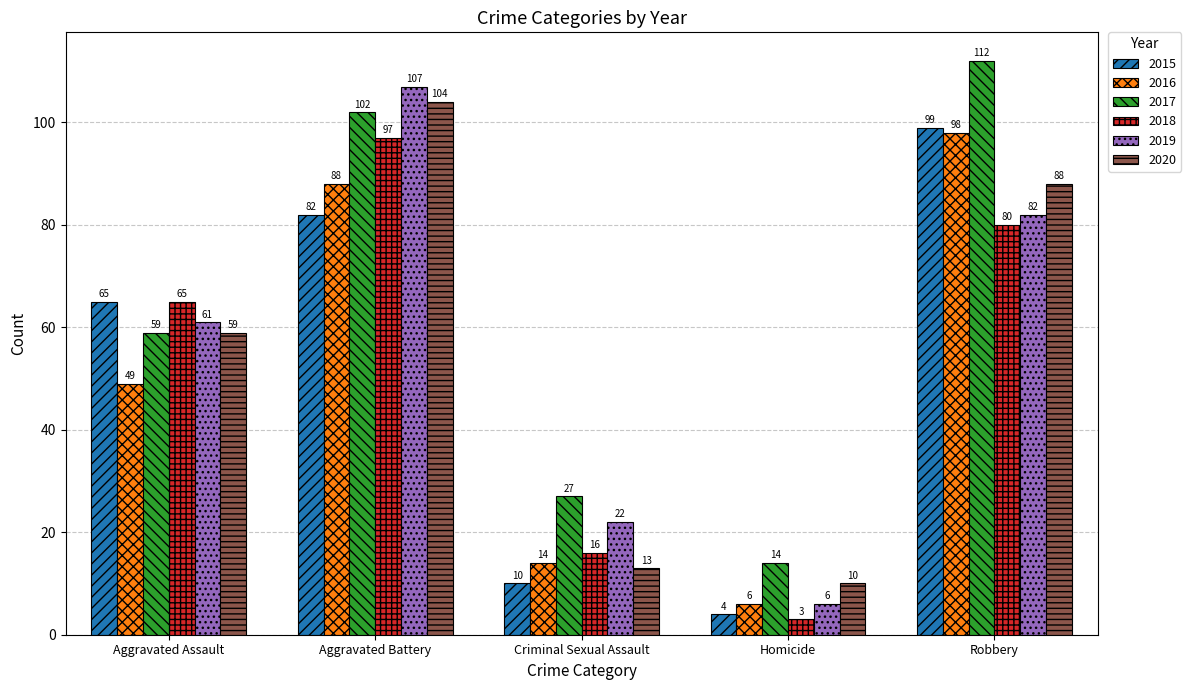

What is the sum of all 2018 values?

261